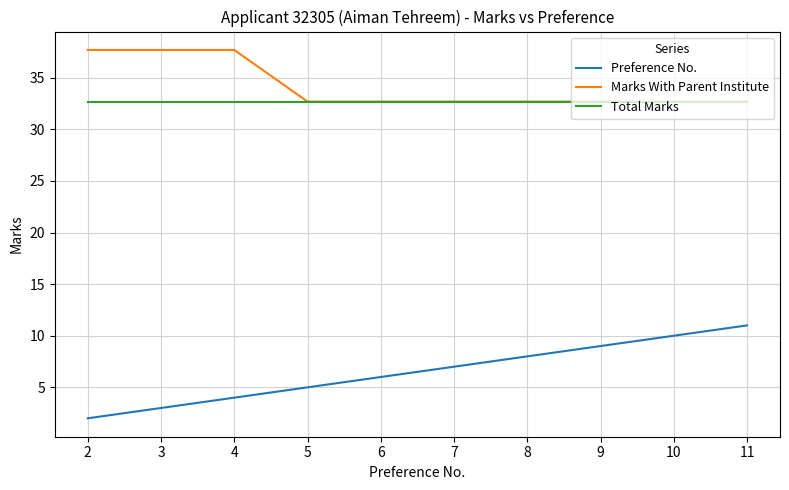

The Marks With Parent Institute series shows 37.7 at 3. True or false?

True